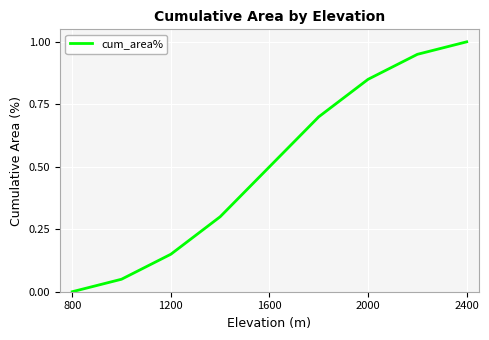

How many distinct data groups are displayed?

1